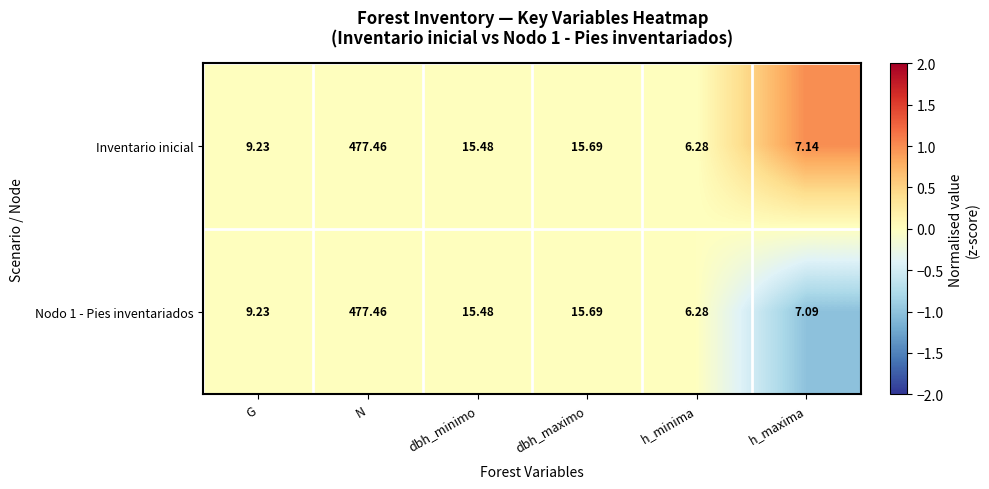

How many distinct data groups are displayed?

2